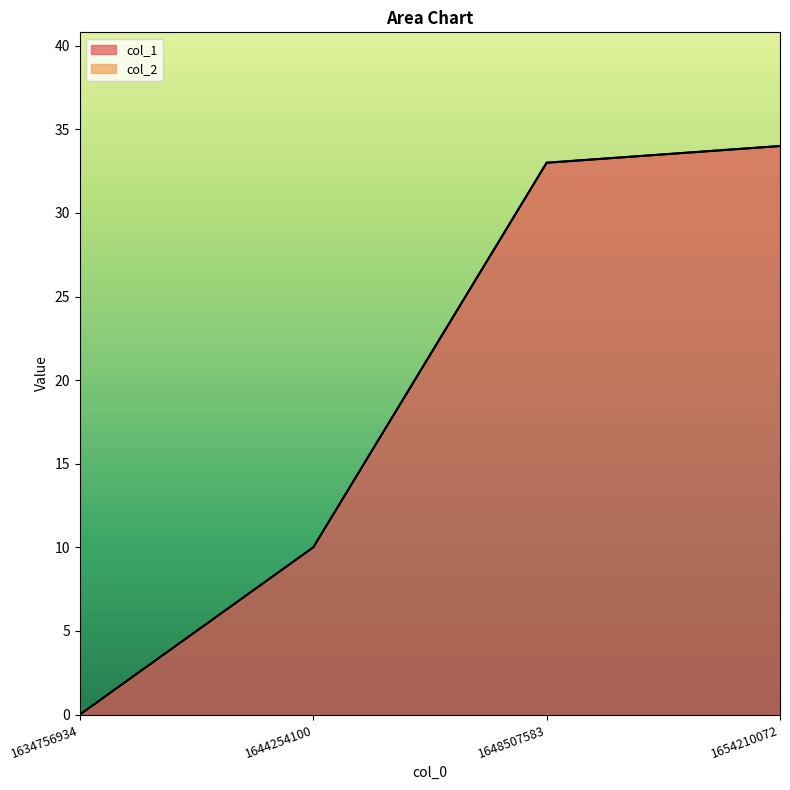

What is the change in value from 1634756934 to 1644254100?

+10